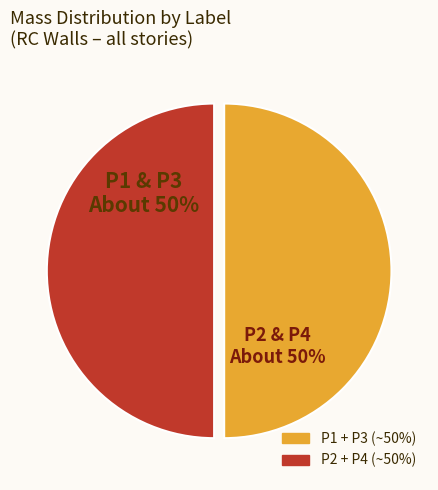

How many slices are in this pie chart?

2